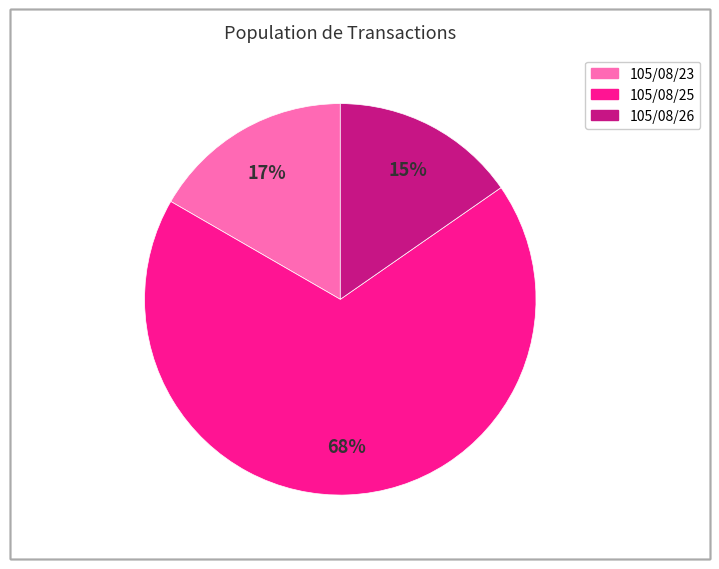

Combined, do 105/08/25 and 105/08/26 account for over 50%?

Yes